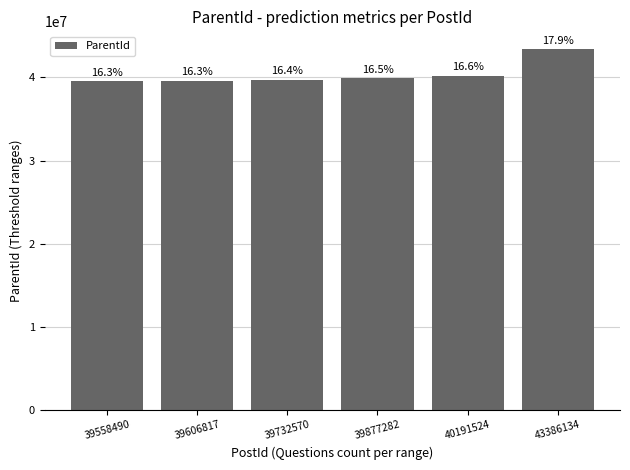

Are the bars horizontal?

No